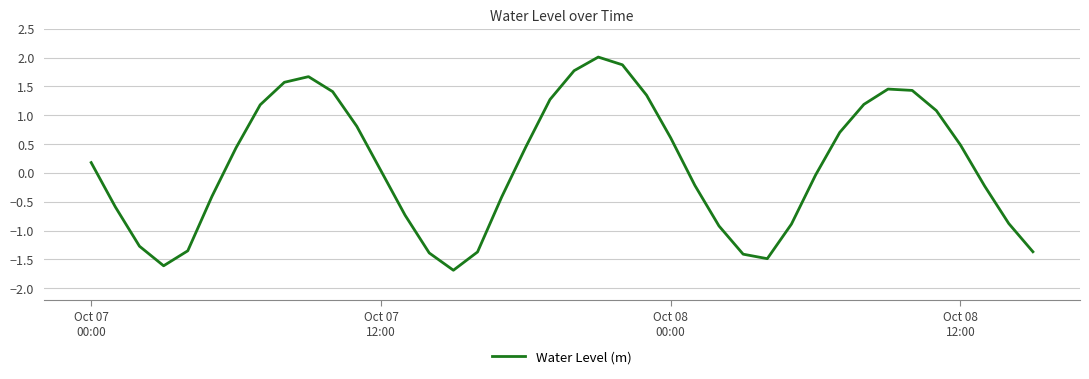

What is the difference between the maximum and minimum values?

3.7